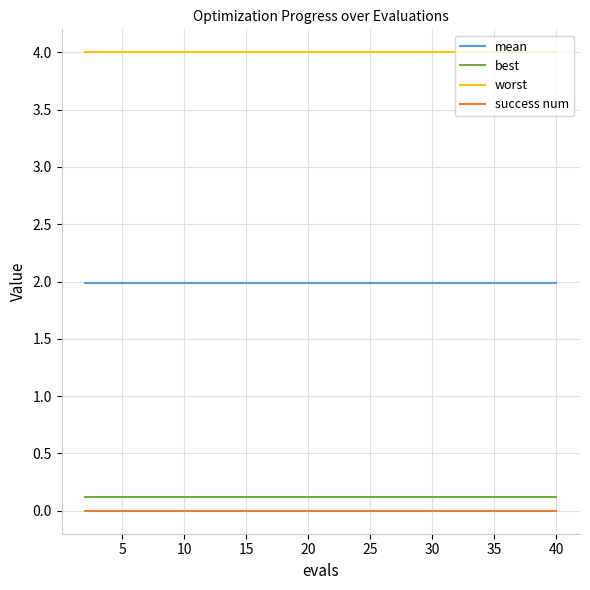

What is the maximum value shown in the chart?

4.0